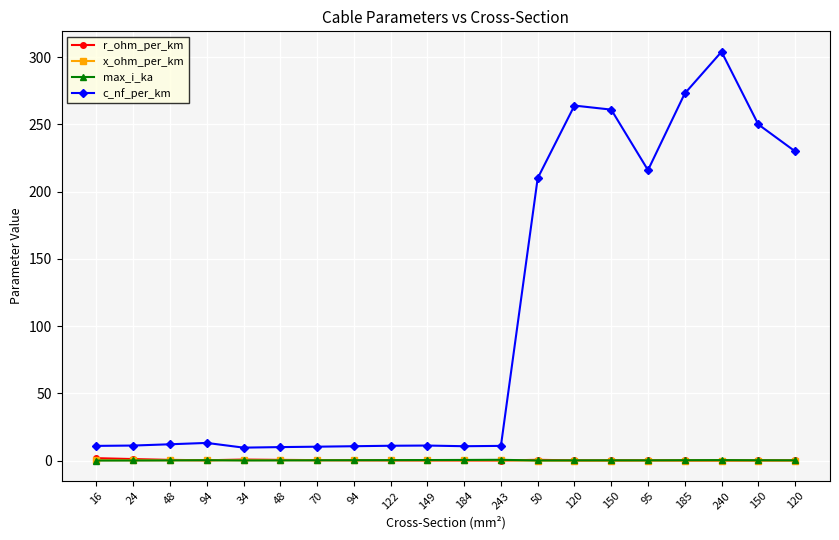

True or false: c_nf_per_km and max_i_ka cross at least once.

False